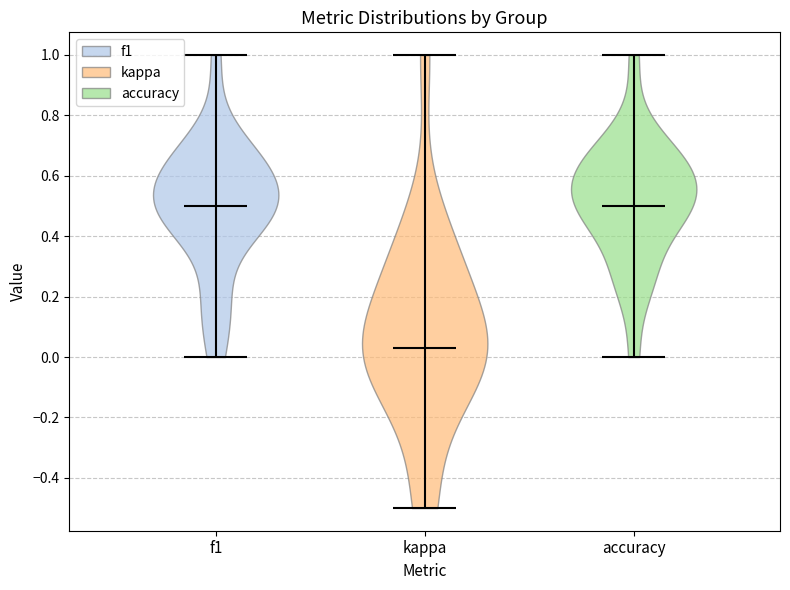

Where does the median line of the violin for f1 sit on the y-axis? The values are not printed on the chart, so give them approximately, as read against the axis.

0.50